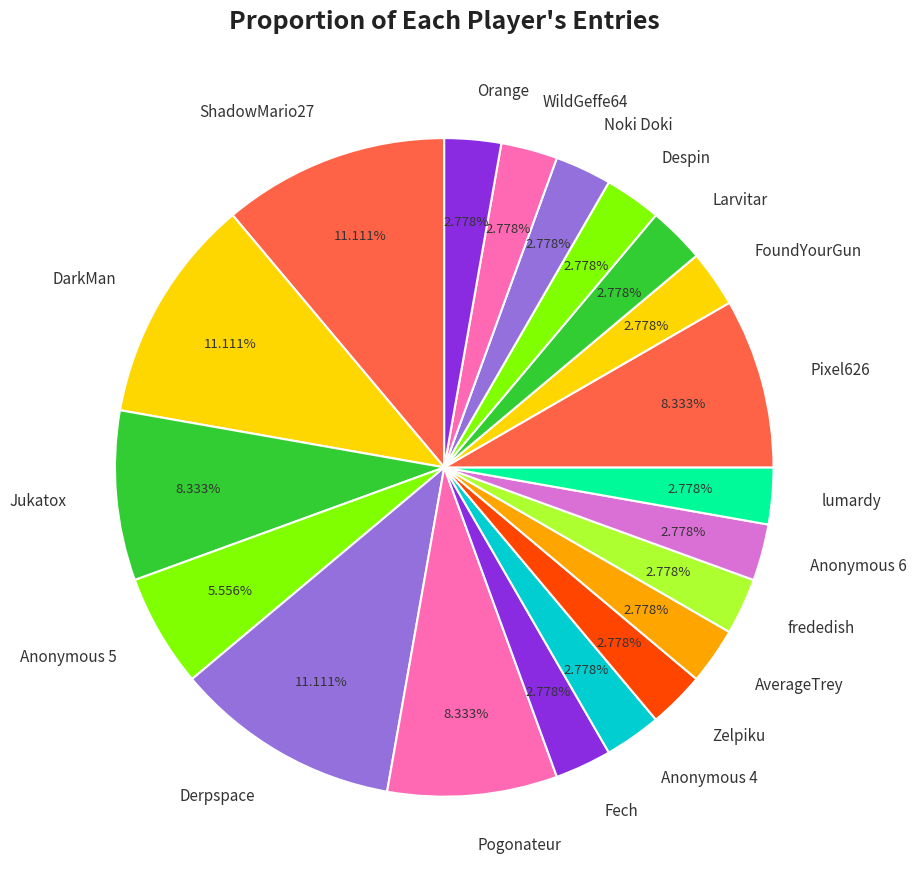

To the nearest percent, what is the difference between the largest and smallest slice percentages?

8%